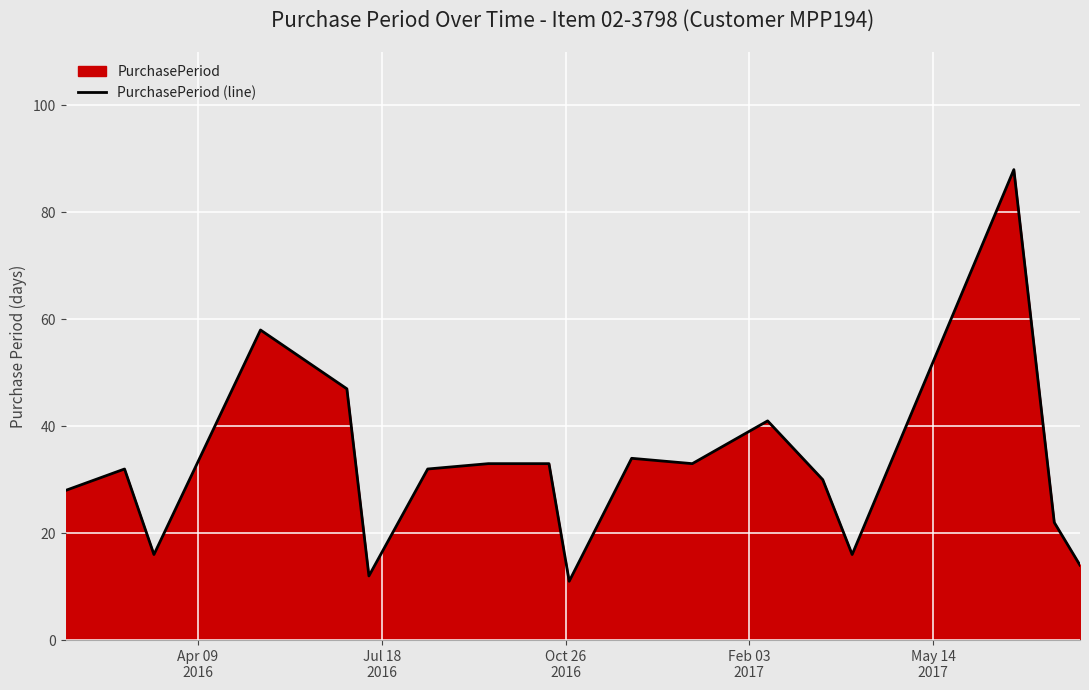

What is the difference between the maximum and minimum values?

77